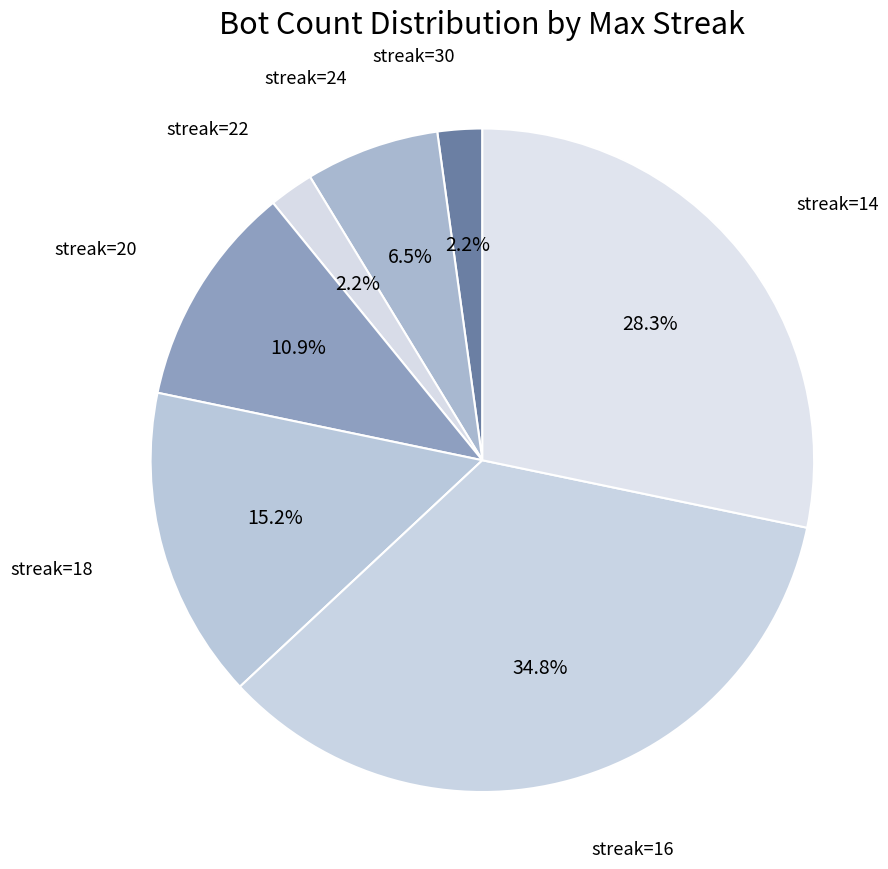

How many segments does this pie chart have?

7